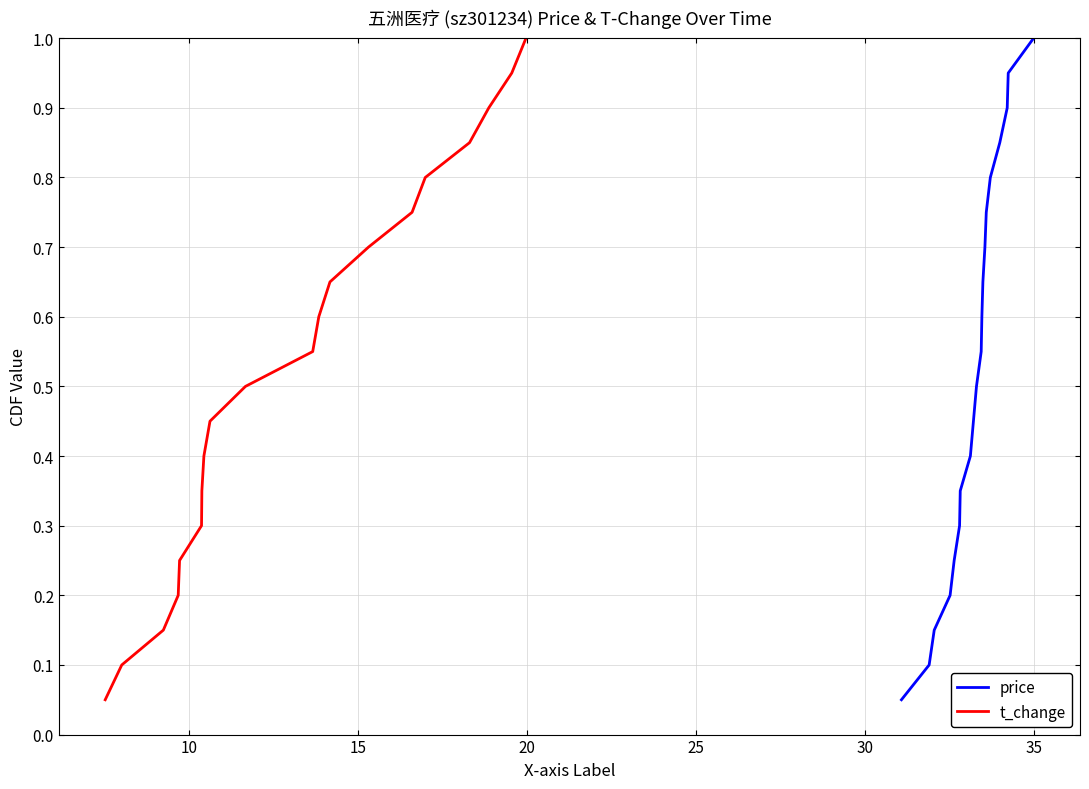

What is the highest value of the price series?

1.0